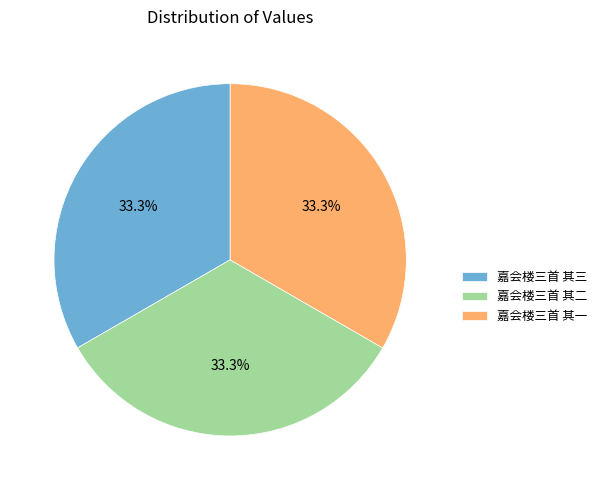

What percentage is the 嘉会楼三首 其一 slice, to the nearest percent?

33%